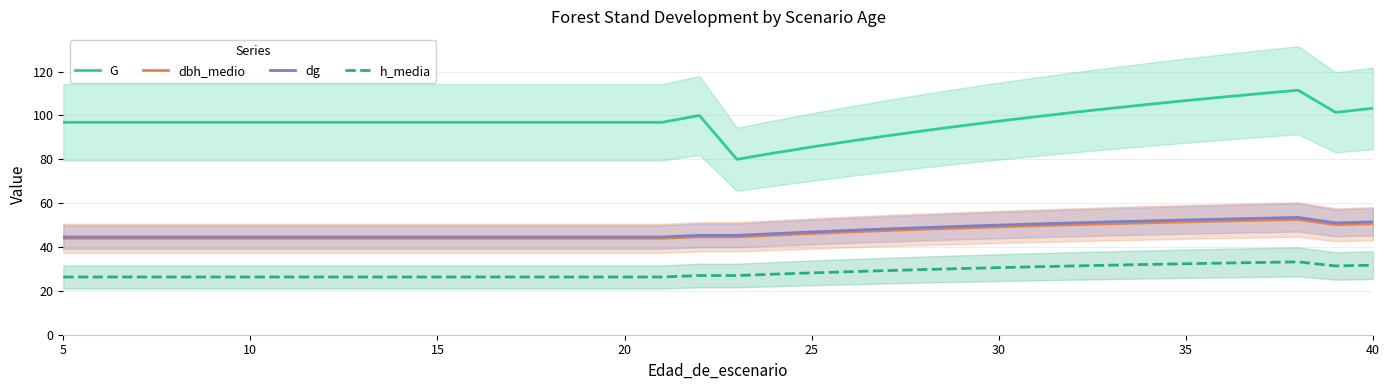

True or false: h_media and G cross at least once.

False